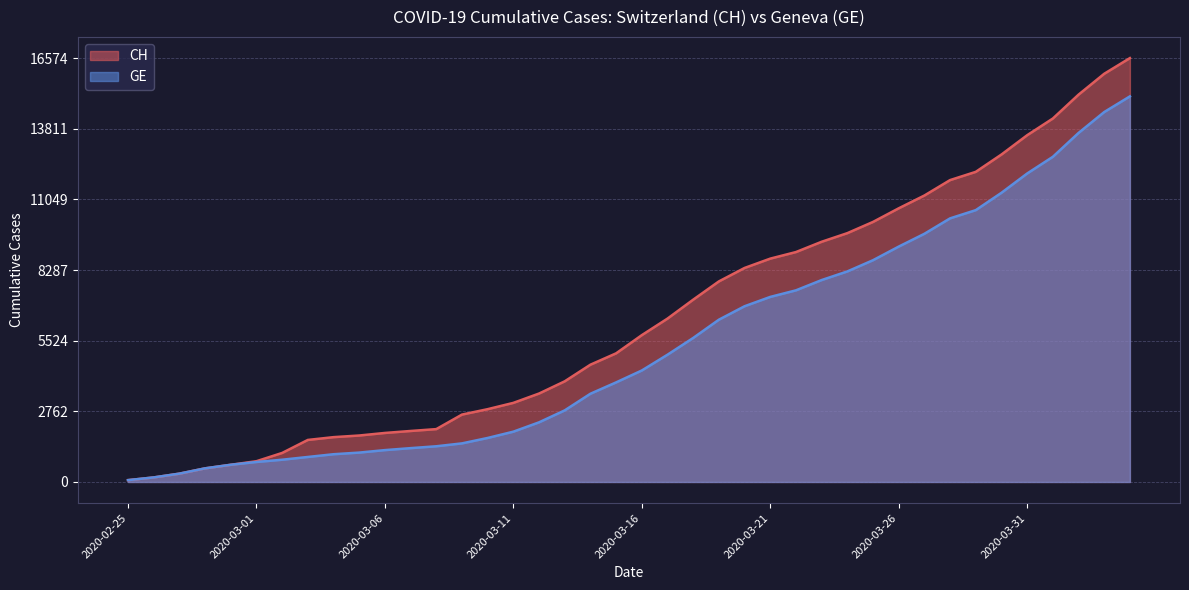

True or false: GE and CH intersect in this chart.

False